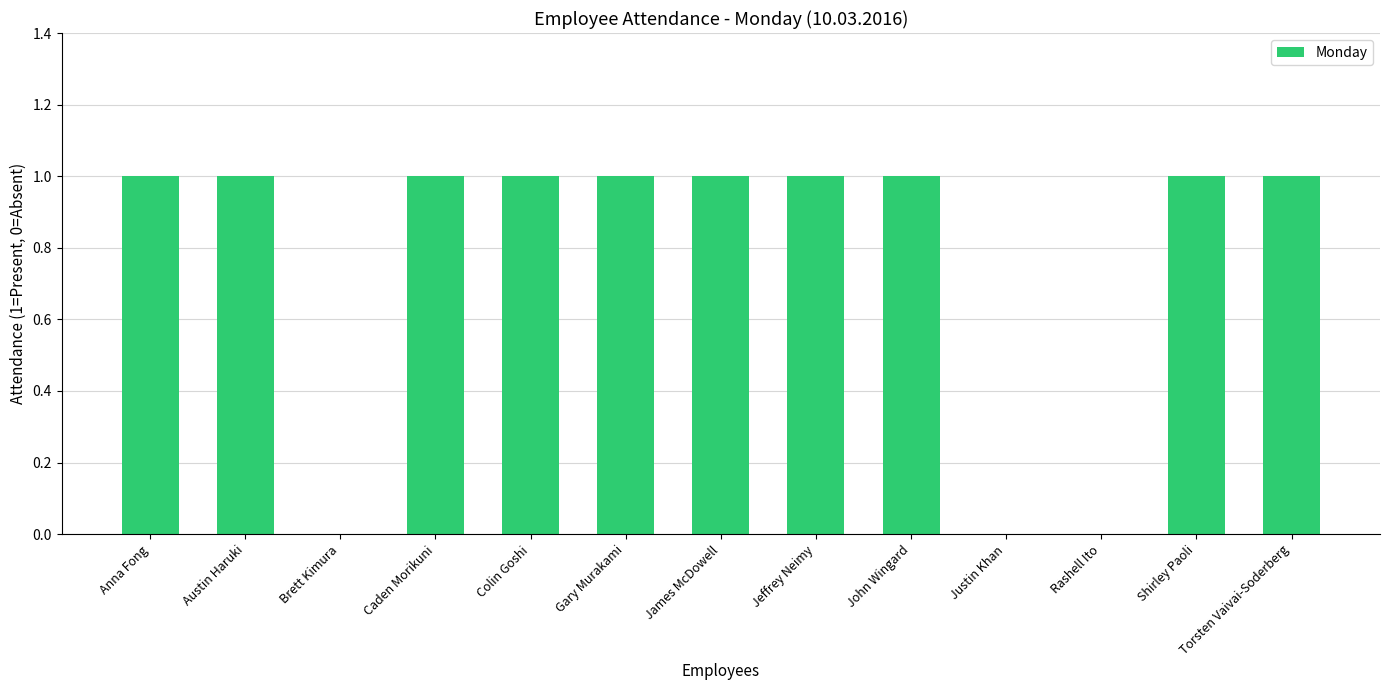

Between Anna Fong and Rashell Ito, which is larger?

Anna Fong